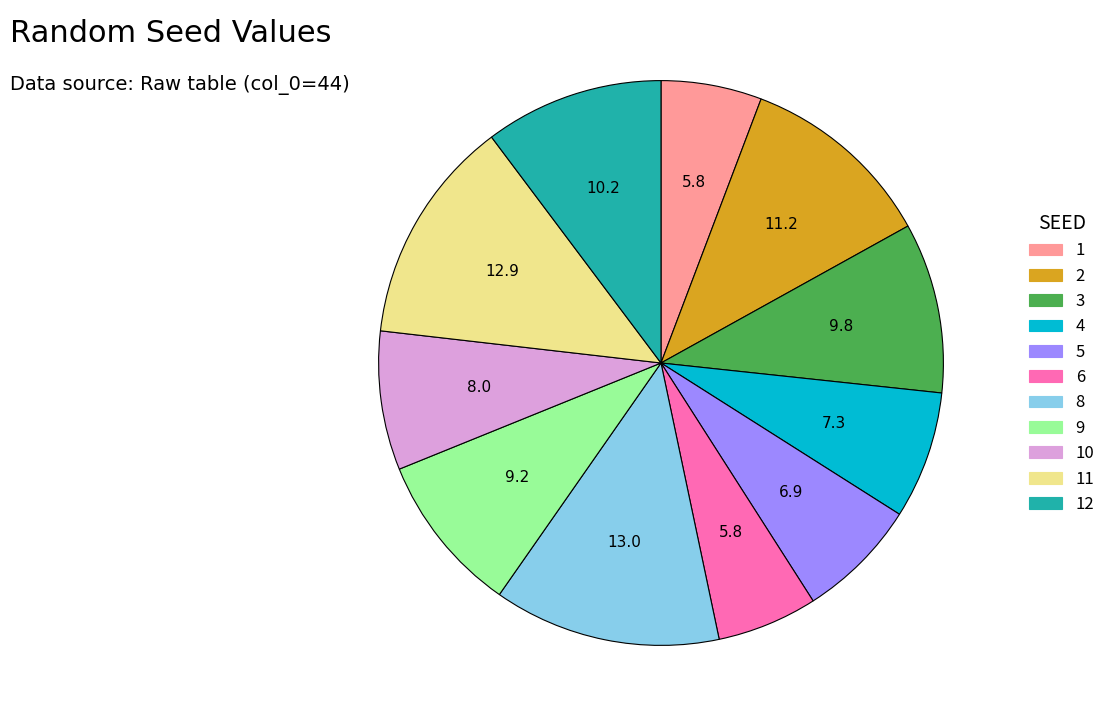

Is the sum of 6 and 10 greater than half?

No